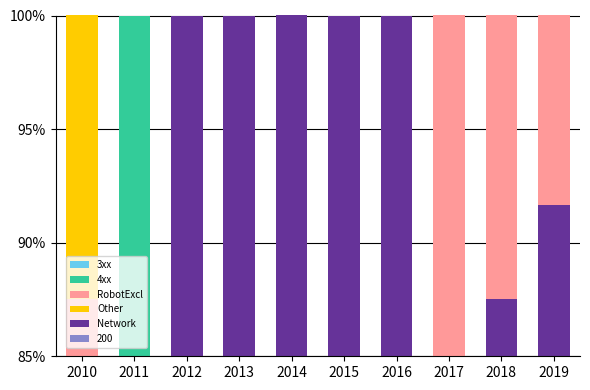

How many values in the 4xx series exceed 0?

1